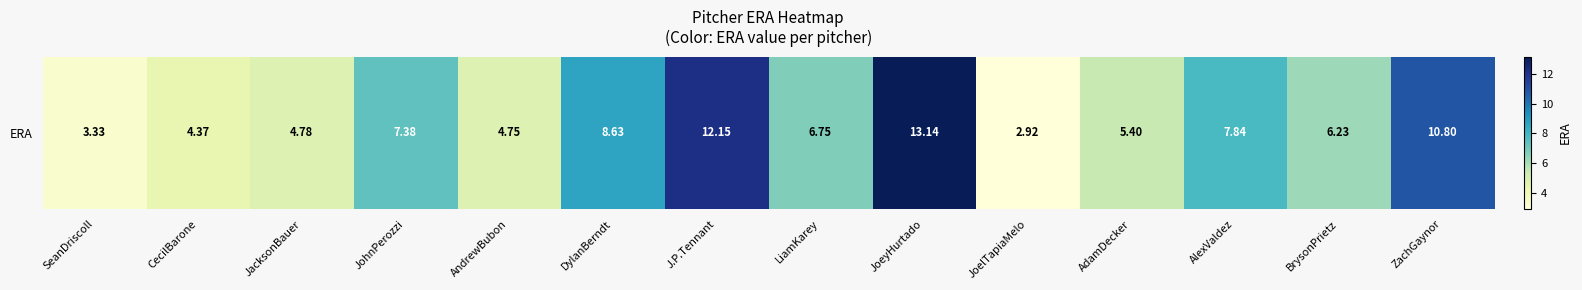

Reading right to left, list all the values displayed in this chart.

10.8	6.2	7.8	5.4	2.9	13.1	6.8	12.2	8.6	4.8	7.4	4.8	4.4	3.3